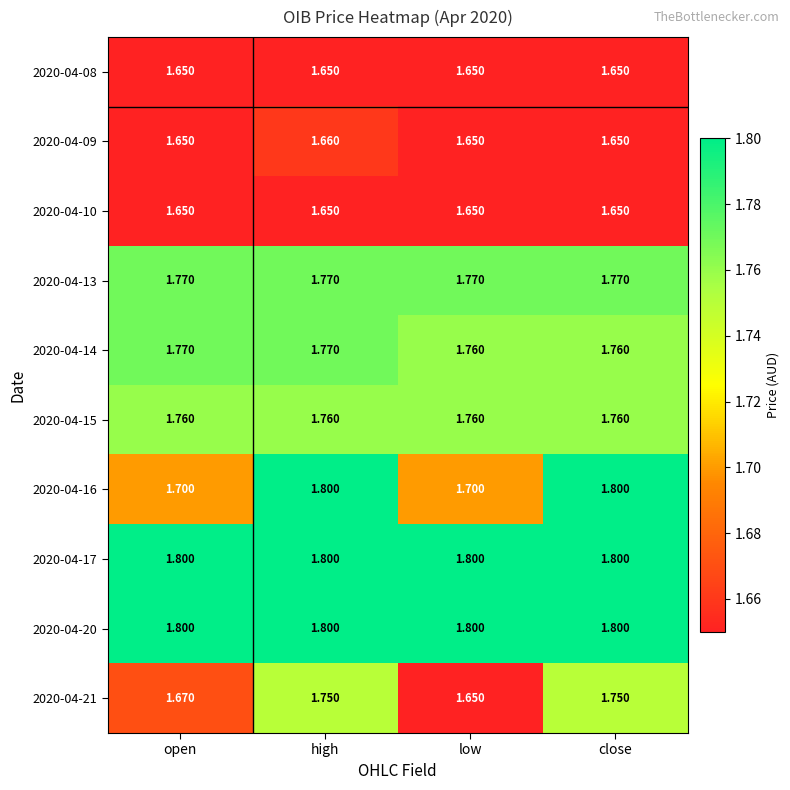

Is the value of 2020-04-09 at close greater than the value of 2020-04-20 at low?

No